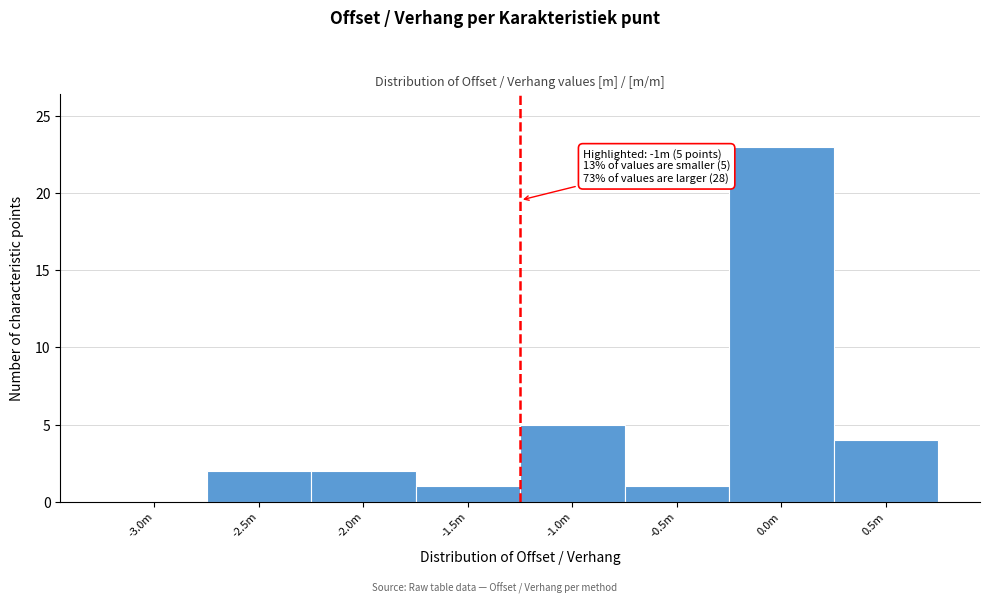

Reading left to right, extract all data points from this chart.

-3.0m=0	-2.5m=2	-2.0m=2	-1.5m=1	-1.0m=5	-0.5m=1	0.0m=23	0.5m=4